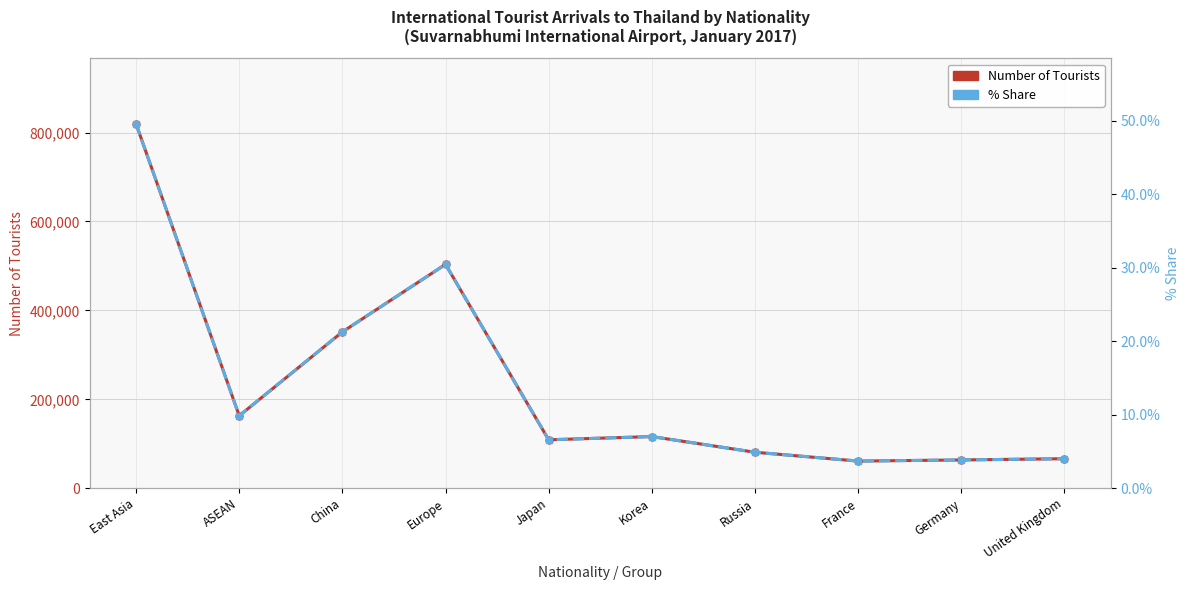

How many interior local peaks does the % Share (right axis) series have?

2